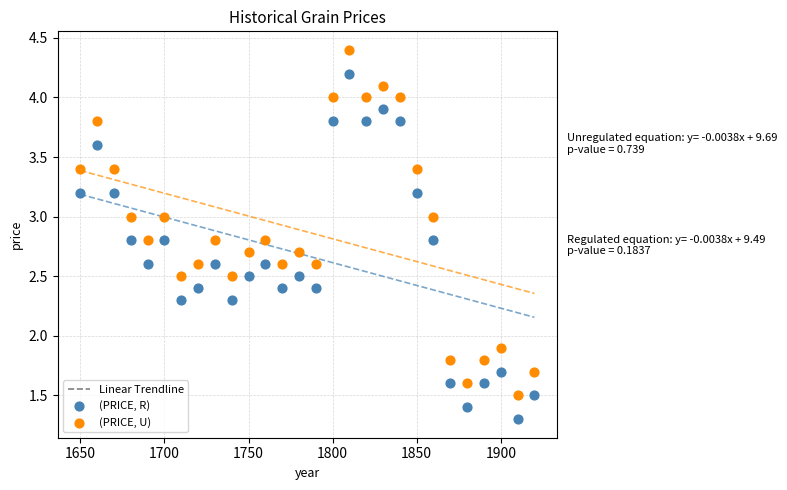

In the (PRICE, U) series, what Y value is closest to 2?

1.9